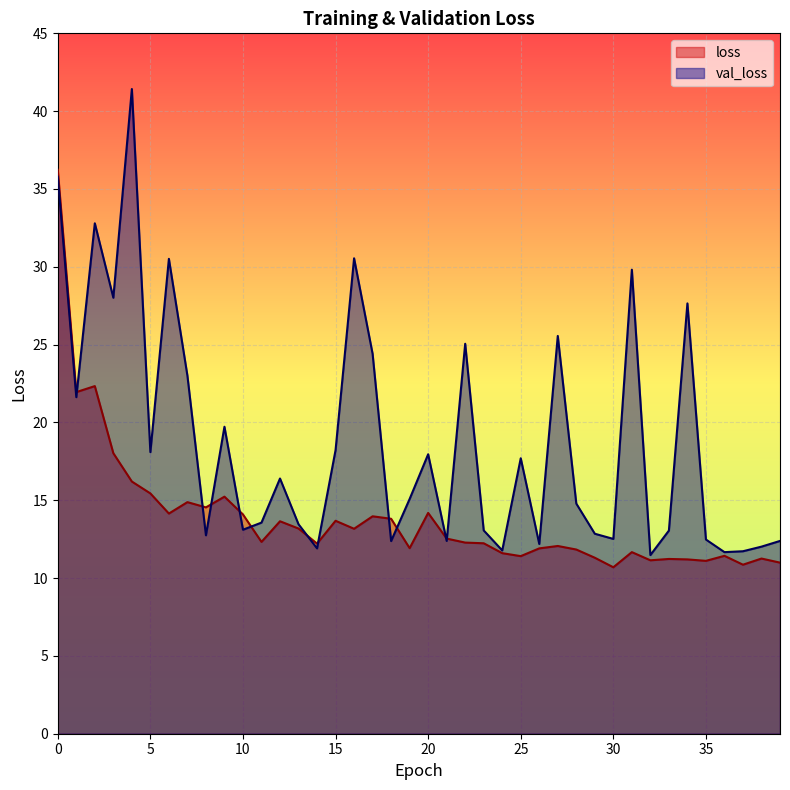

What is the sum of all val_loss values?

750.9